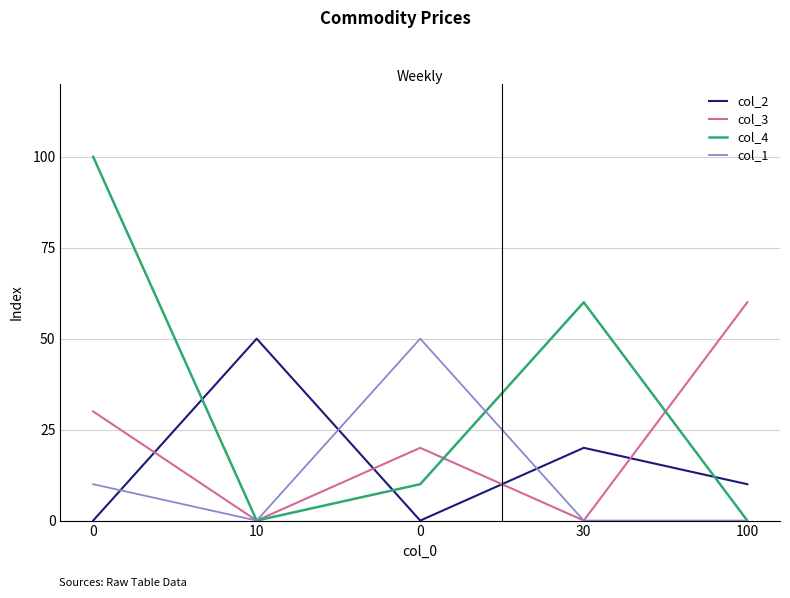

At how many categories does at least one series exceed 62?

1